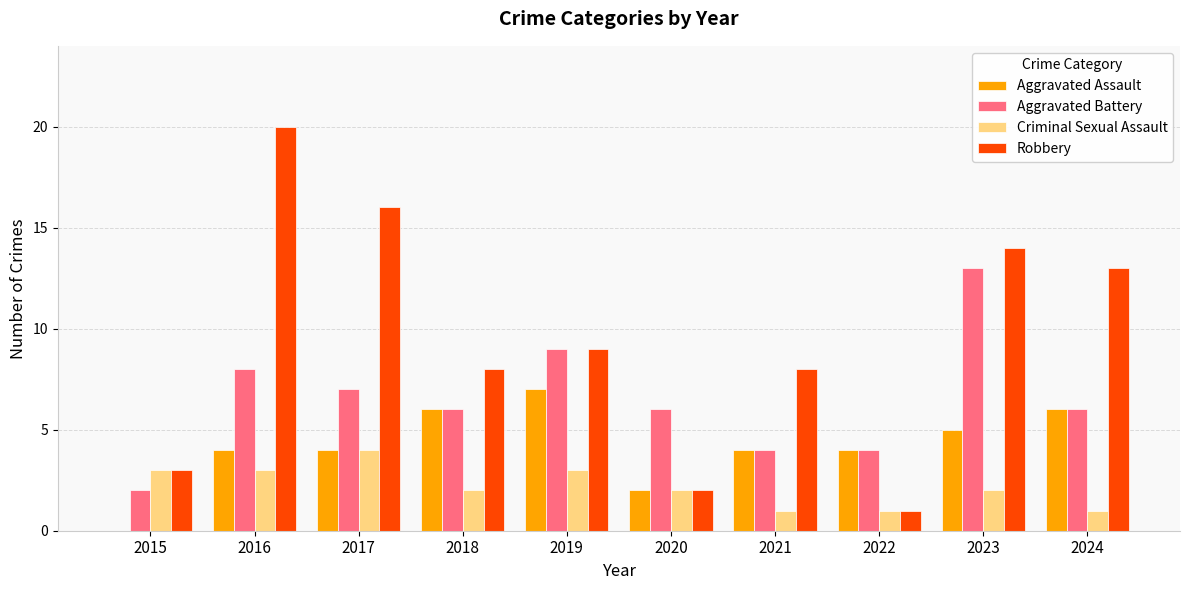

How many data points does each series have?

10